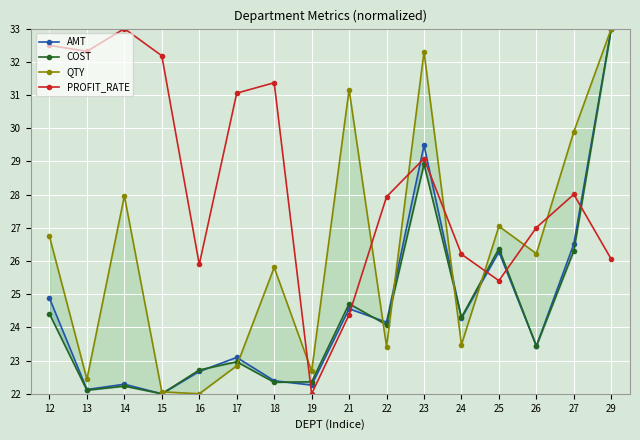

What is the value of the AMT point at the 10th from the left?

24.2